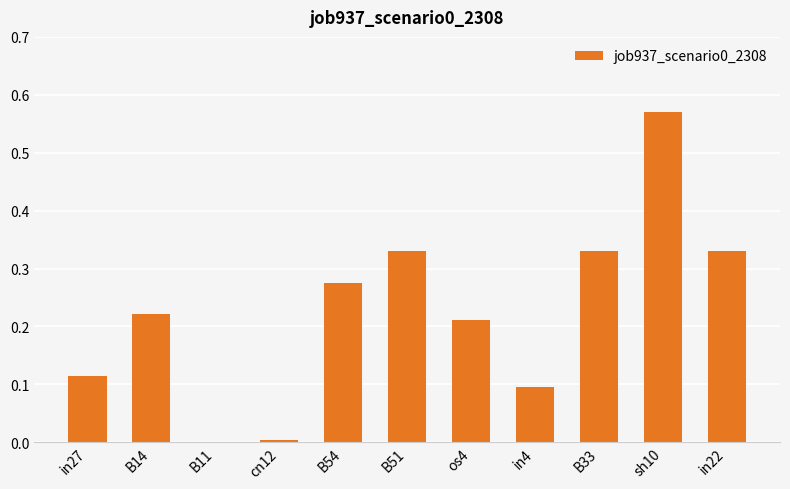

Is it true that the value at B54 is 0.4?

False